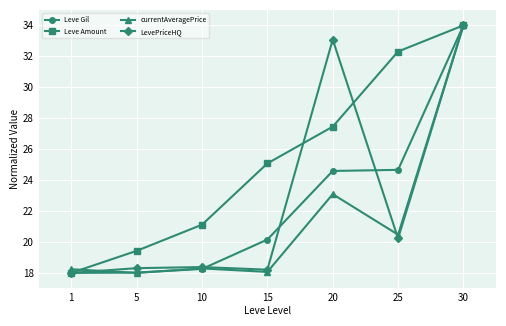

Between 15 and 25, which series saw the biggest shift?

Leve Amount